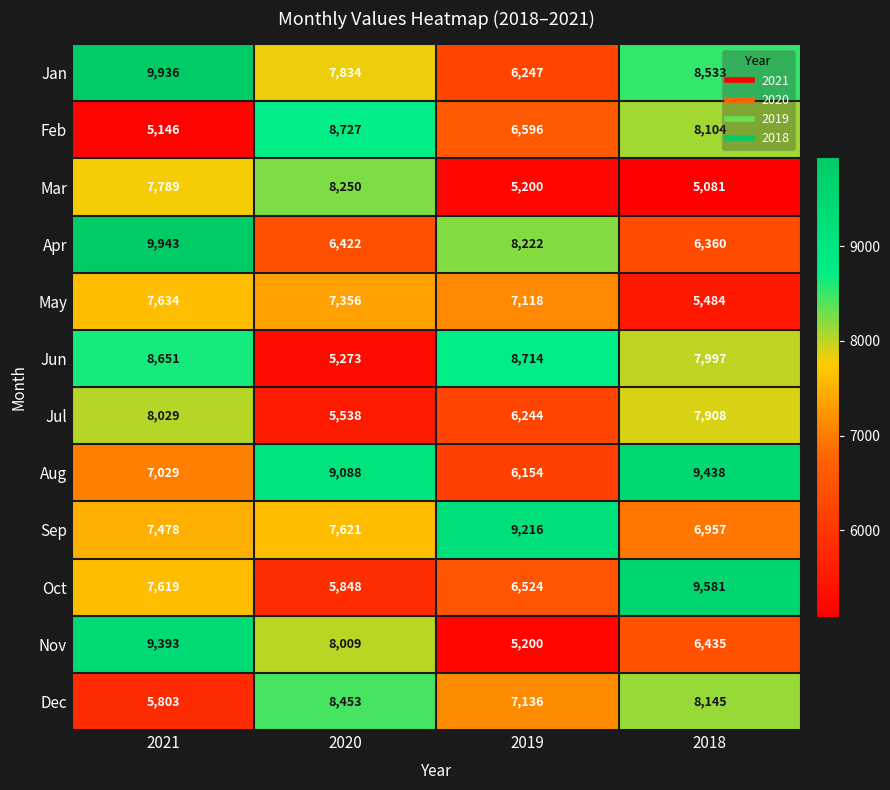

The value of Nov at 2018 is 1410. True or false?

False